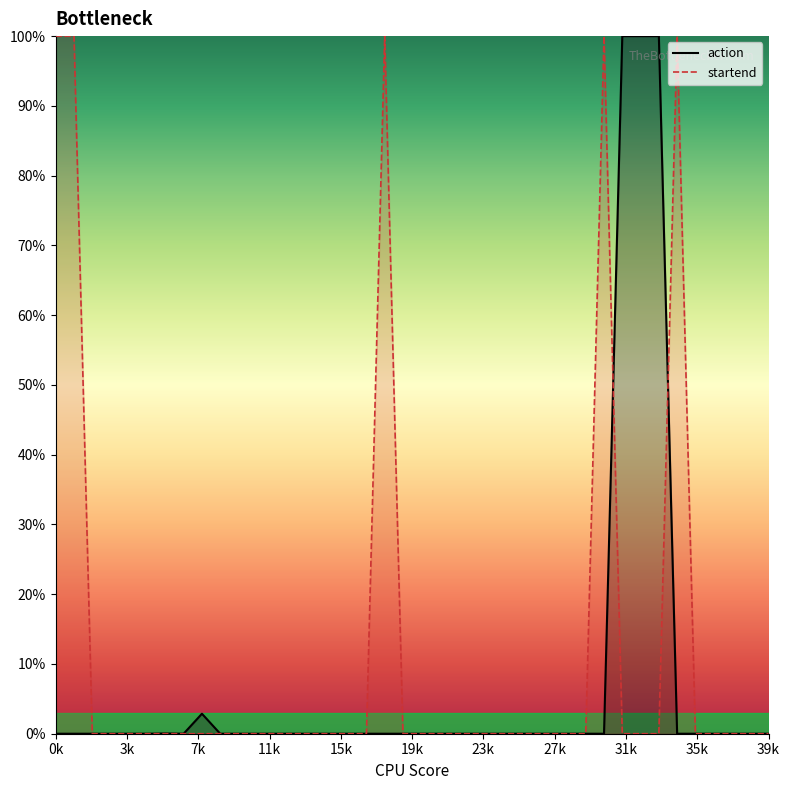

What is the maximum value shown in the chart?

1.0